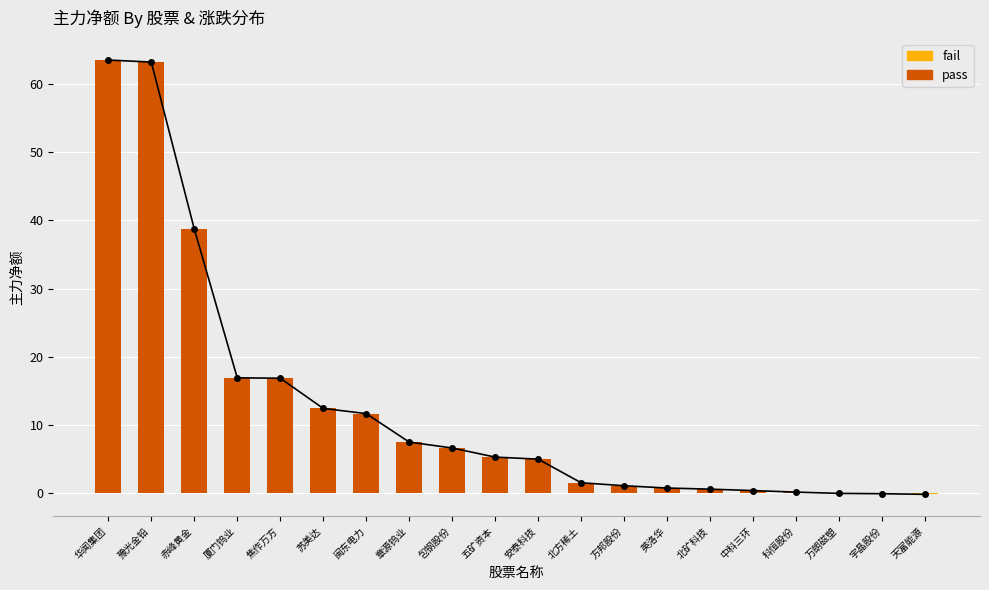

Is it true that pass equals 0.6 at 北矿科技?

True